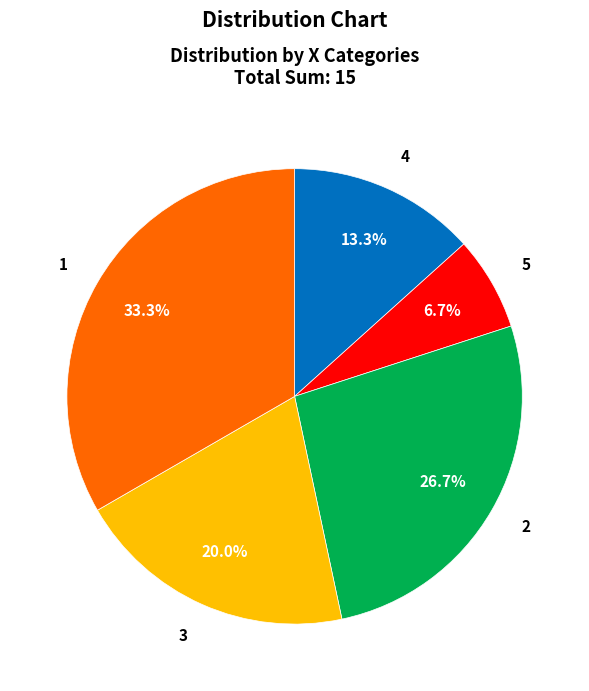

Is 1 the majority of the pie?

No